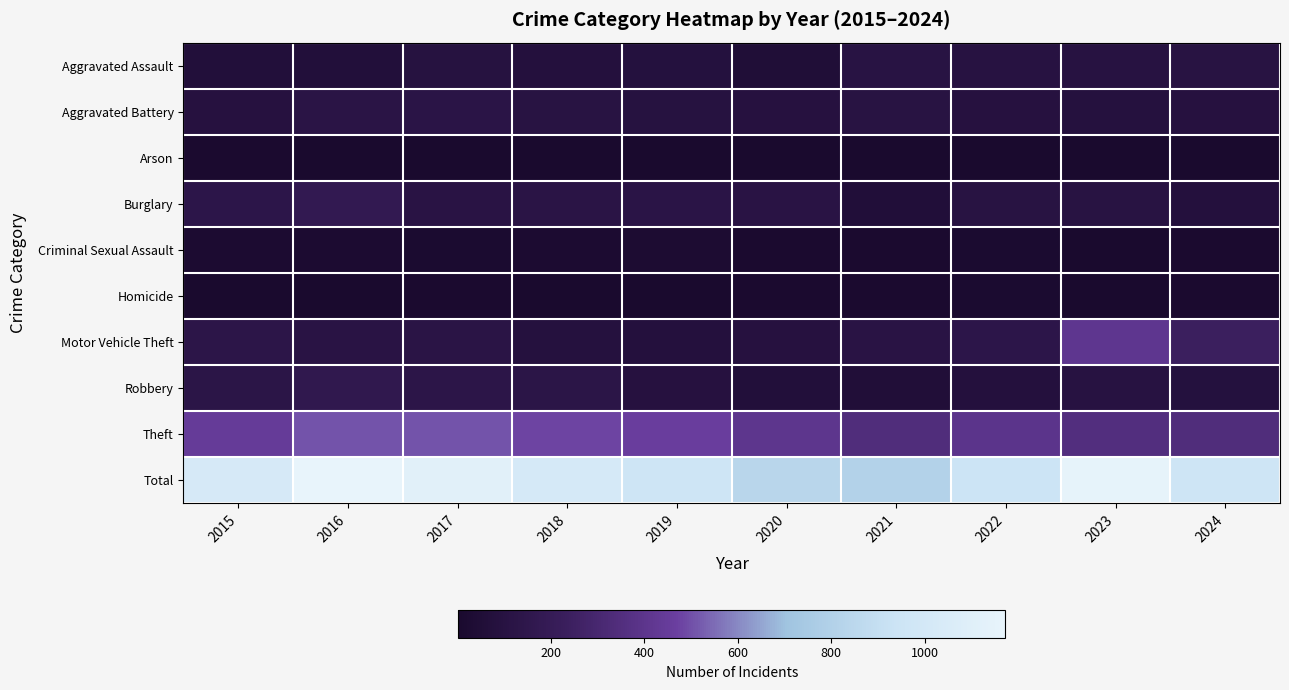

Which series has the largest total across all categories?

Total